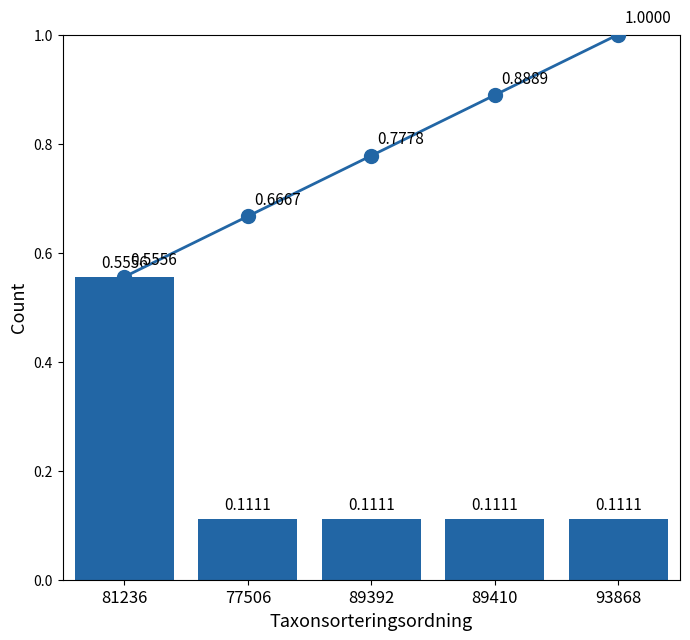

At 81236, list the series in order from smallest to largest.

cumulative contribution, individual contribution